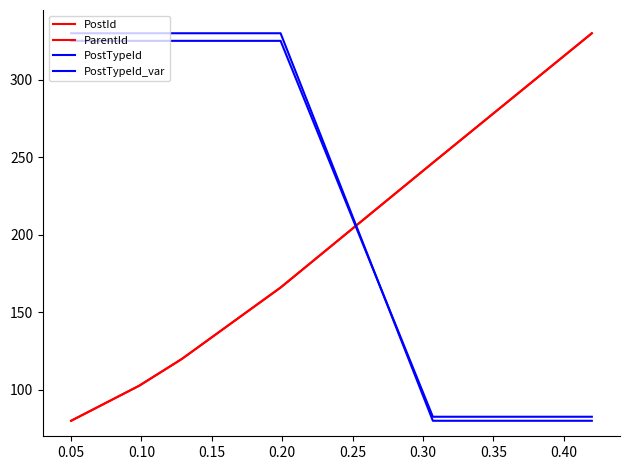

What is the value of the PostTypeId point at the 7th from the left?

80.0